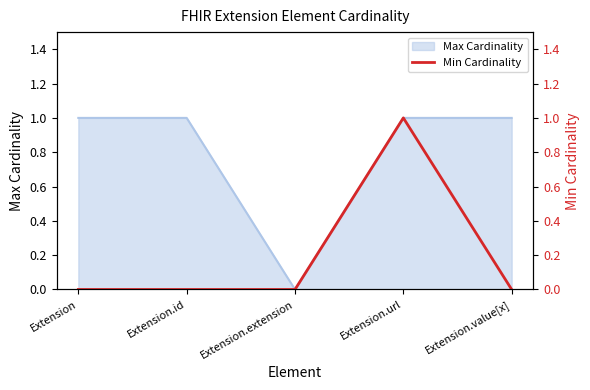

Is it true that the value at Extension.url is 1?

True